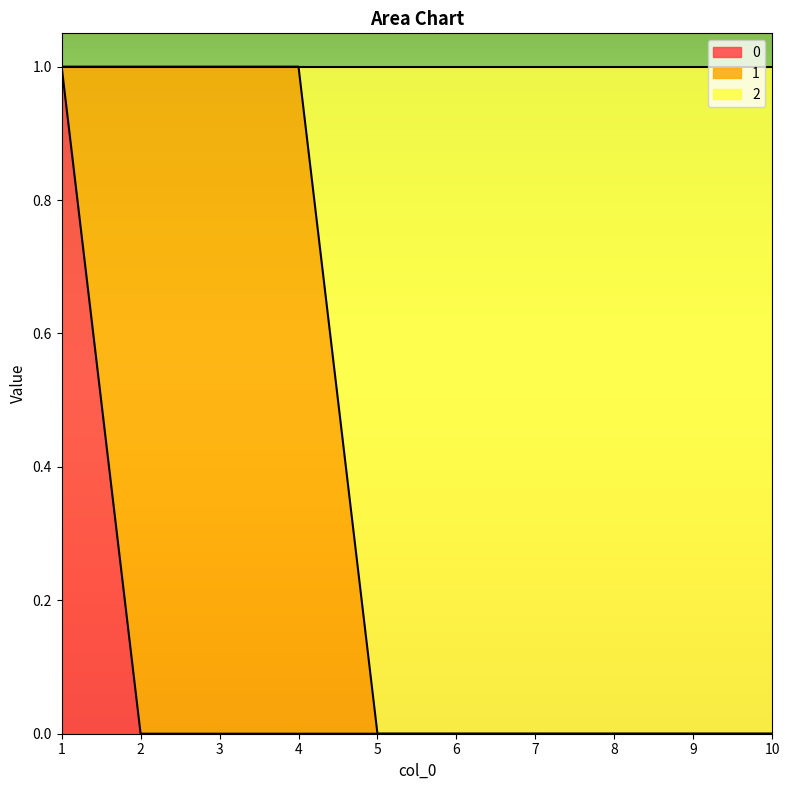

The value of 0 at 7 is 0. True or false?

True